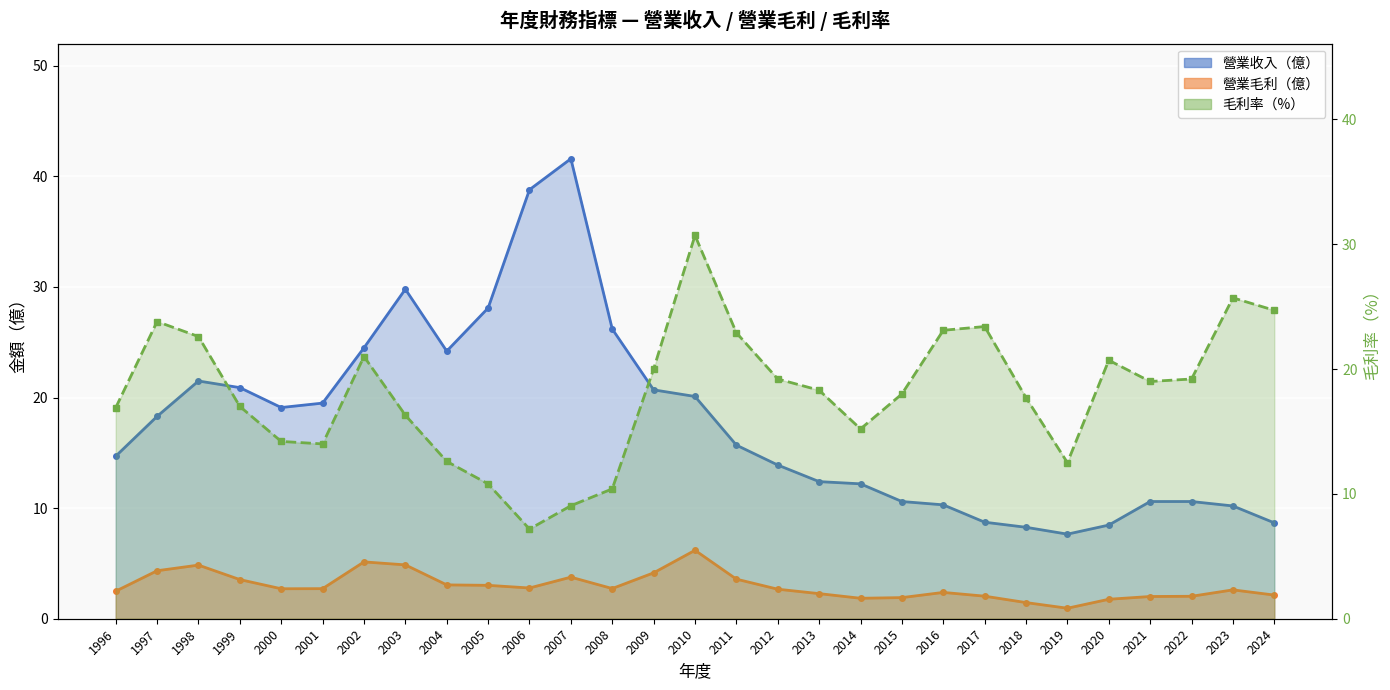

How many data points in 營業毛利 are above 2?

24